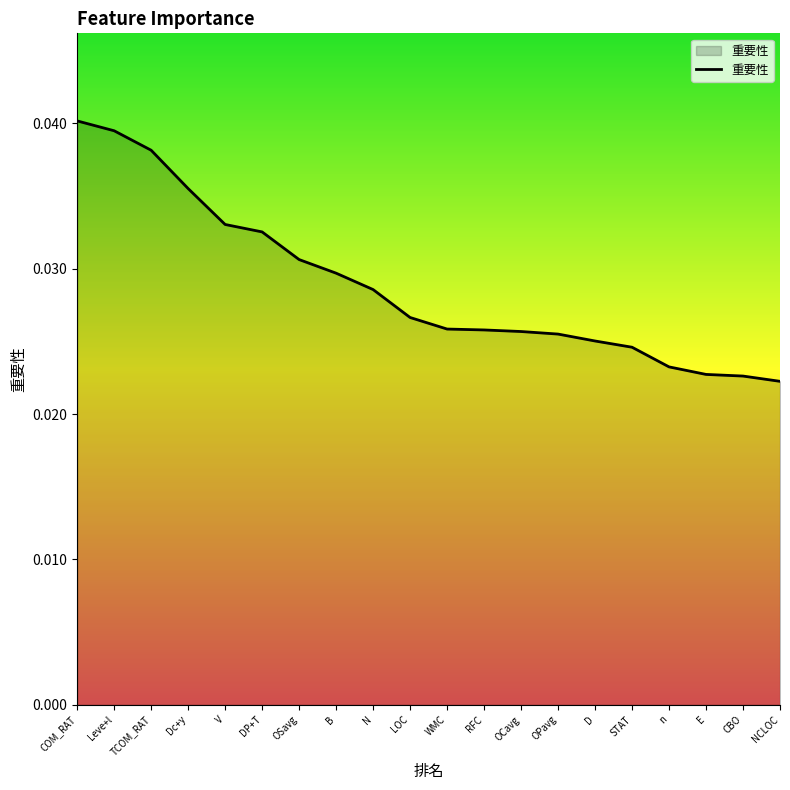

What position from the left is DP+T?

6